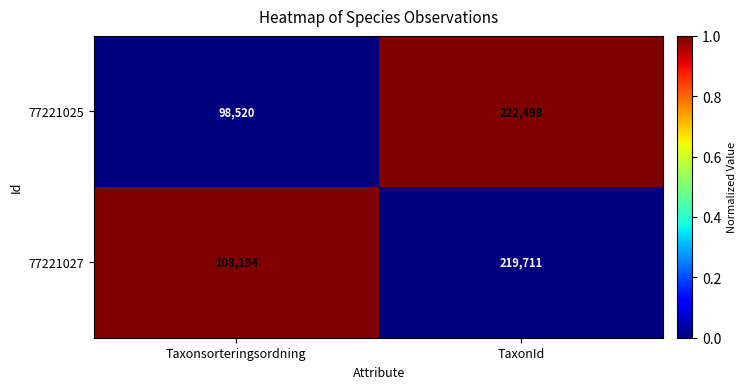

How many data points does each series have?

2